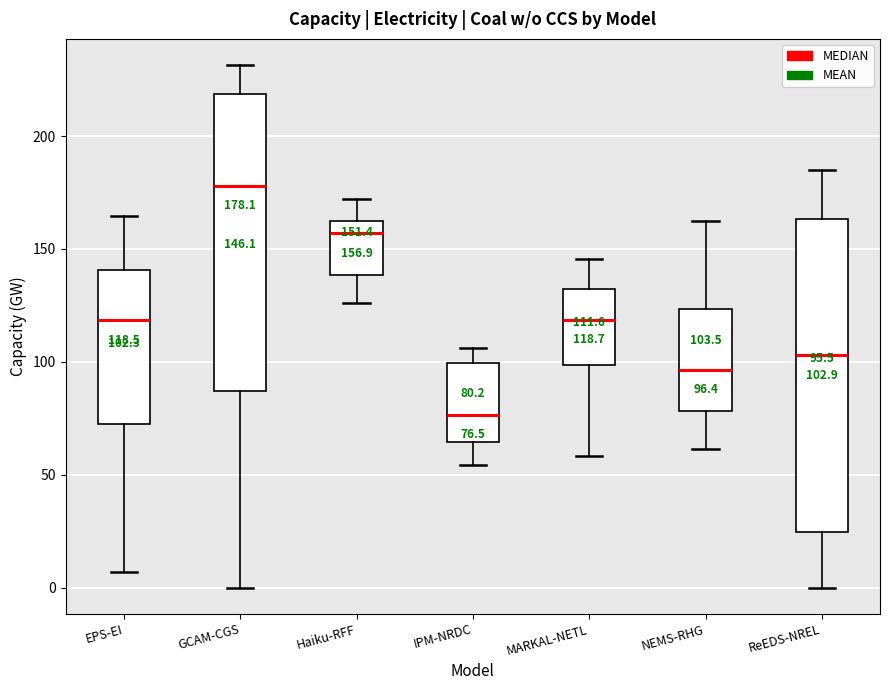

Which box's median line is the highest?

GCAM-CGS